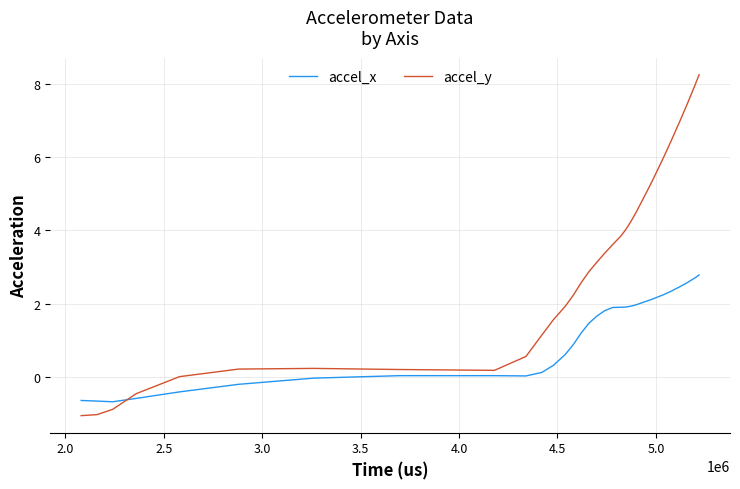

Which series has the largest total across all categories?

accel_y